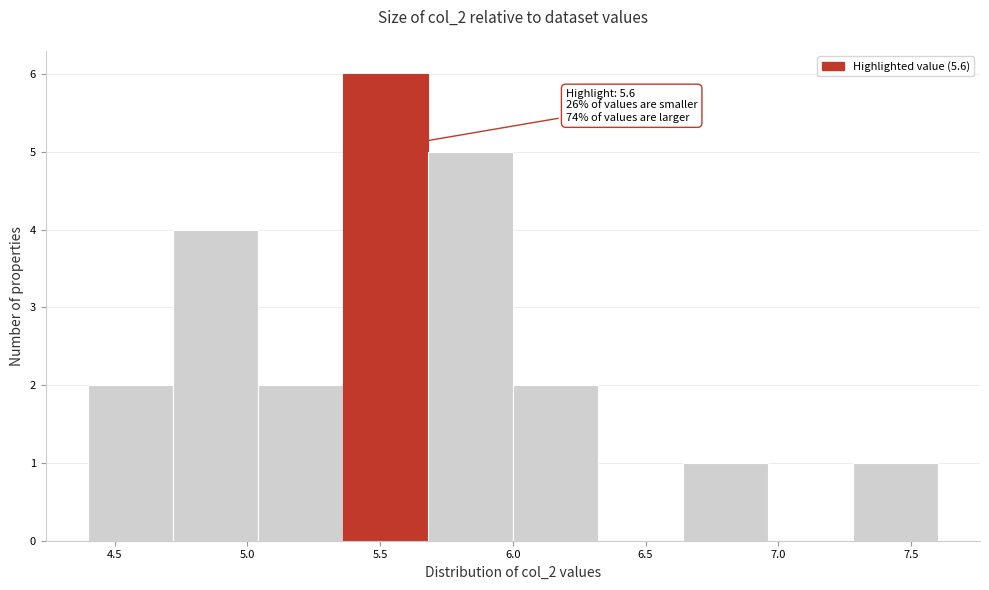

Over which range of the x-axis is the bar tallest?

5.36 to 5.68